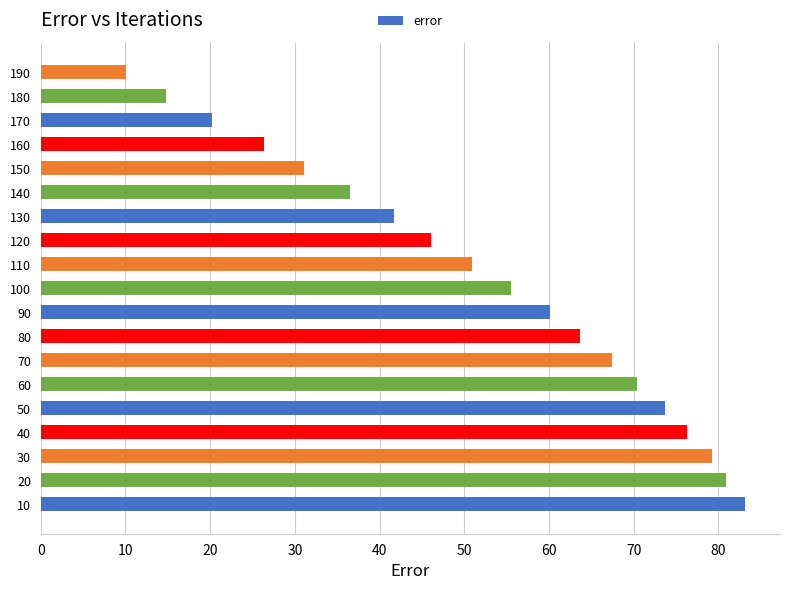

What is the maximum value shown in the chart?

83.1